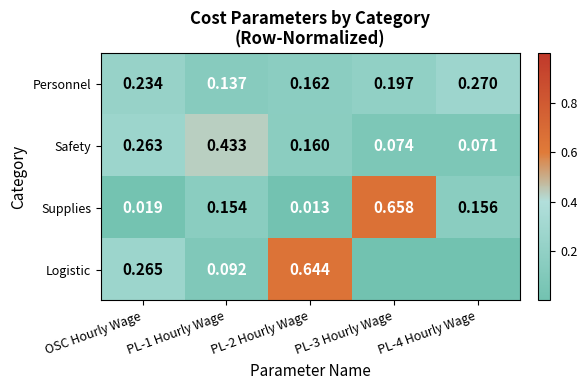

At PL-2 Hourly Wage, list the series in order from smallest to largest.

Supplies, Safety, Personnel, Logistic